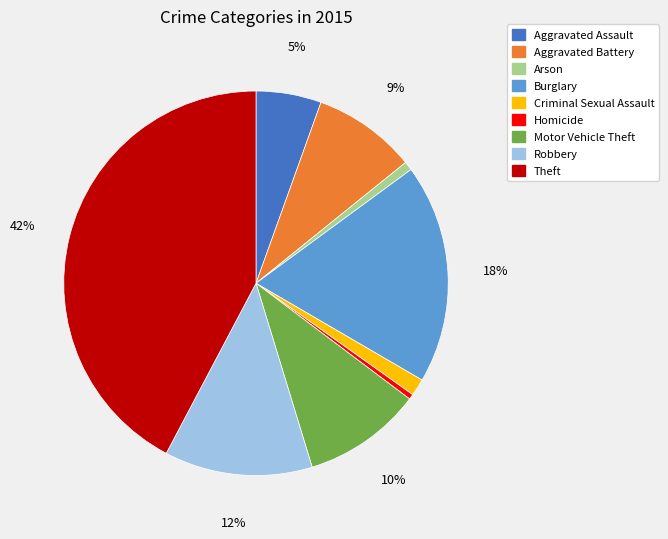

True or false: Theft accounts for 42% of the total.

True